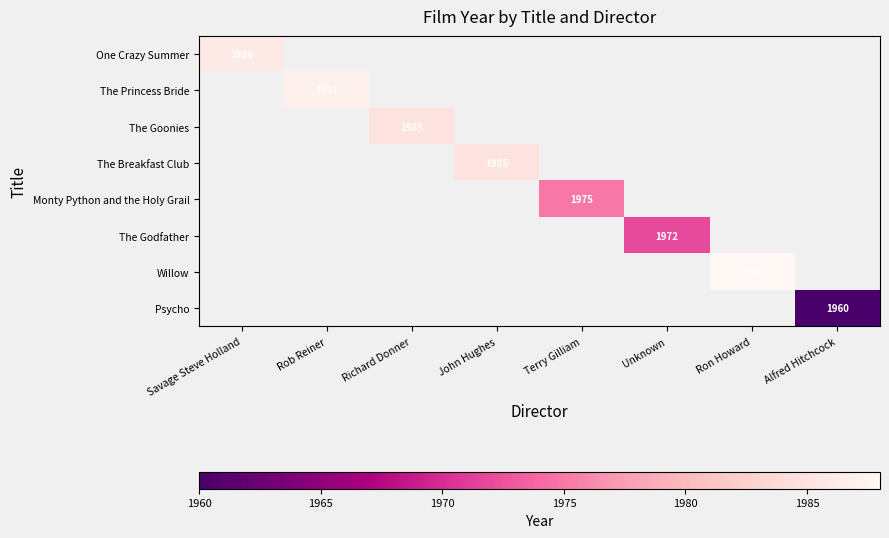

How many positive values does the The Goonies series have?

1